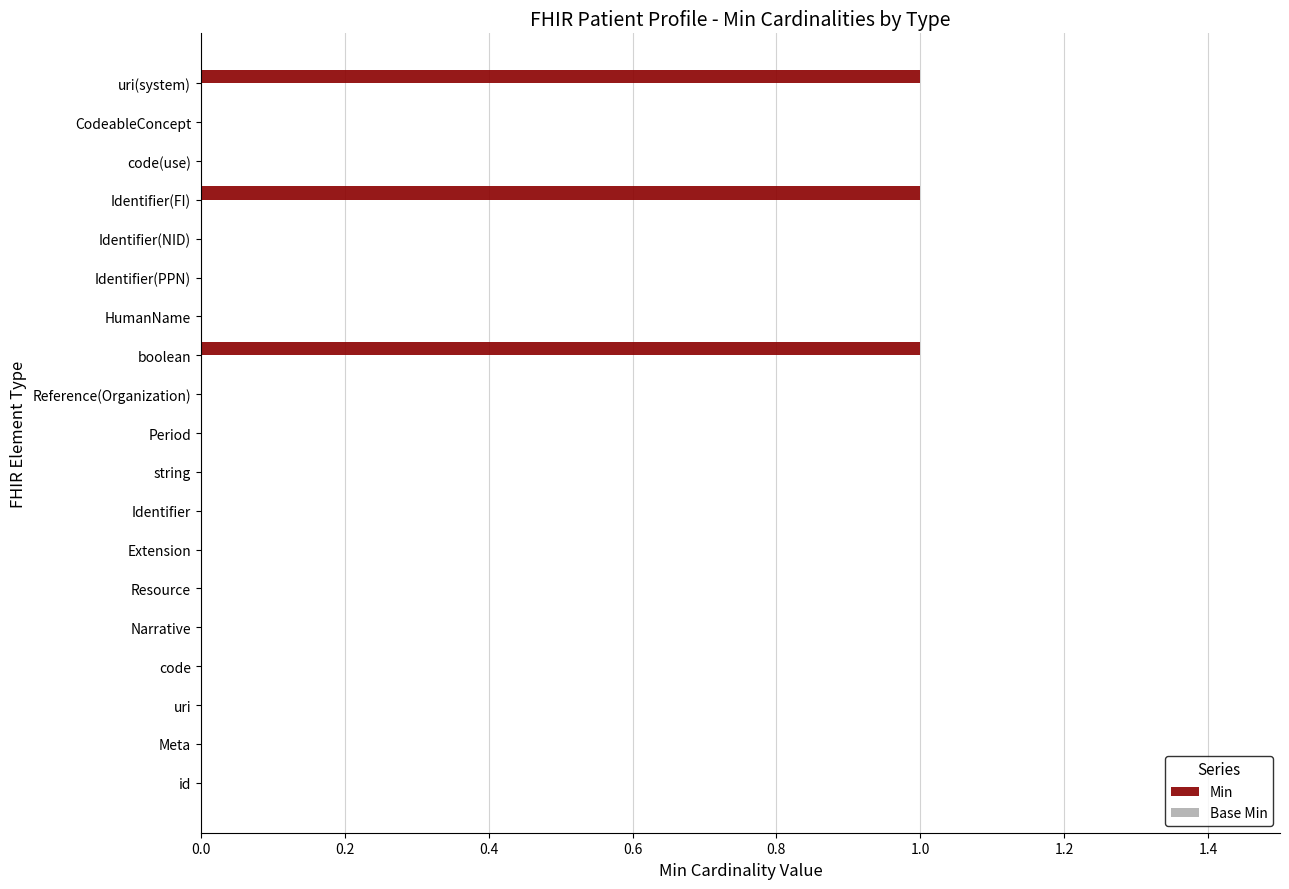

Reading top to bottom, transcribe all the data shown in this chart.

uri(system)=1	CodeableConcept=0	code(use)=0	Identifier(FI)=1	Identifier(NID)=0	Identifier(PPN)=0	HumanName=0	boolean=1	Reference(Organization)=0	Period=0	string=0	Identifier=0	Extension=0	Resource=0	Narrative=0	code=0	uri=0	Meta=0	id=0